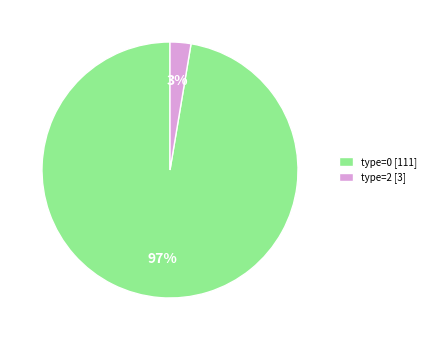

Rank the categories by value from highest to lowest.

type=0 [111], type=2 [3]